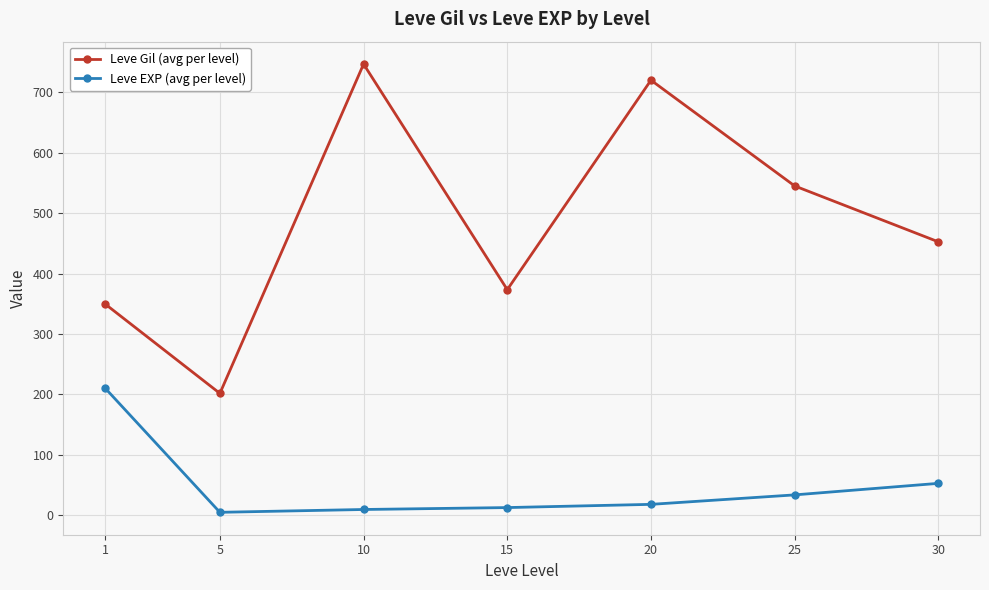

The value of Leve Gil (avg per level) at 5 is 302.0. True or false?

False